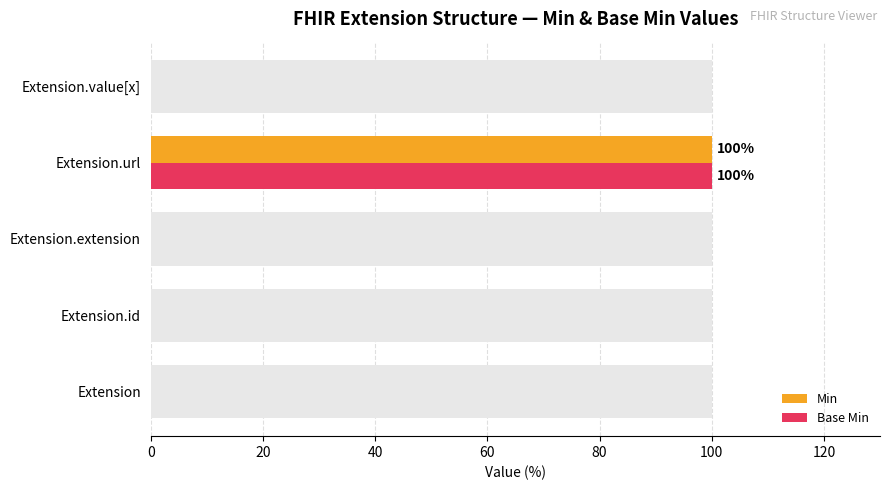

What are all the series names shown in the legend?

Min, Base Min